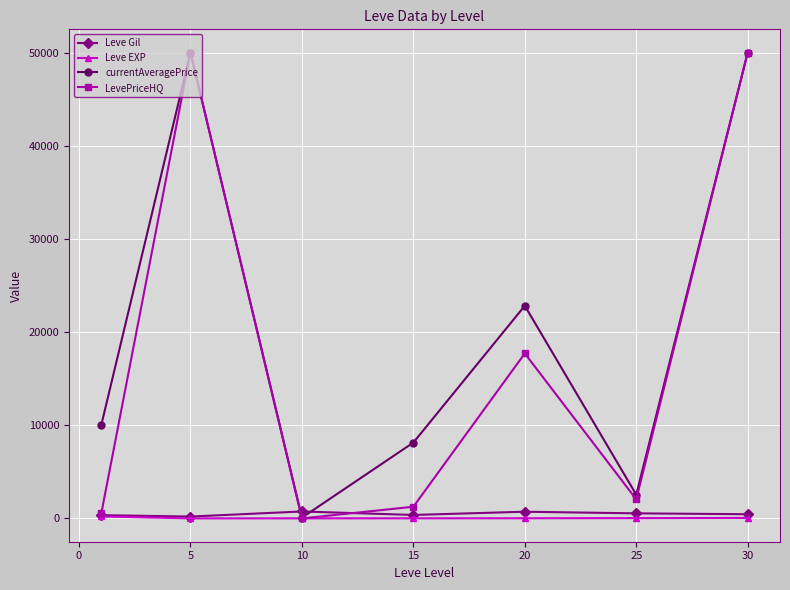

Count the number of data series in this chart.

4